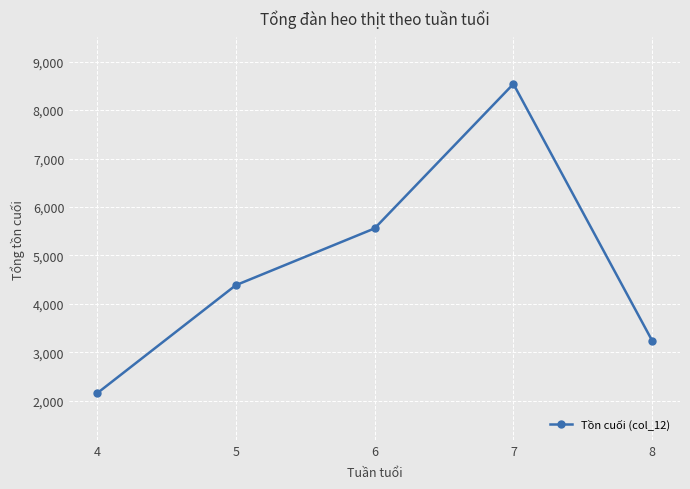

What is the value of the 4th point from the left?

8541